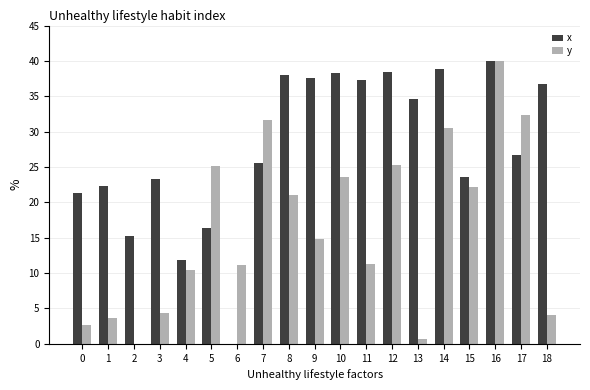

The value of y at 9 is 19.7. True or false?

False